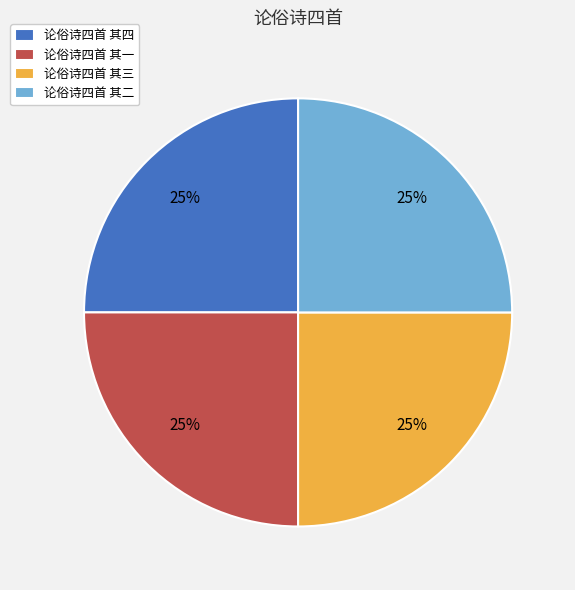

Is it true that 论俗诗四首 其一 is 39% of the pie?

False